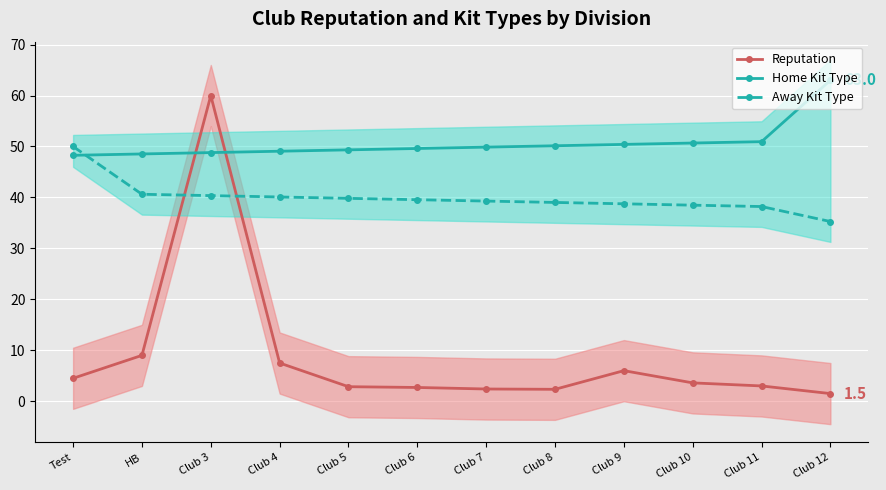

Reading left to right, extract all data points from this chart.

Reputation: Test=4.5	HB=9.0	Club 3=60.0	Club 4=7.5	Club 5=2.9	Club 6=2.7	Club 7=2.4	Club 8=2.3	Club 9=6.0	Club 10=3.6	Club 11=3.0	Club 12=1.5
Home Kit Type: Test=48.3	HB=48.5	Club 3=48.8	Club 4=49.1	Club 5=49.3	Club 6=49.6	Club 7=49.9	Club 8=50.1	Club 9=50.4	Club 10=50.7	Club 11=50.9	Club 12=63.0
Away Kit Type: Test=50.0	HB=40.6	Club 3=40.4	Club 4=40.1	Club 5=39.8	Club 6=39.6	Club 7=39.3	Club 8=39.0	Club 9=38.8	Club 10=38.5	Club 11=38.2	Club 12=35.3